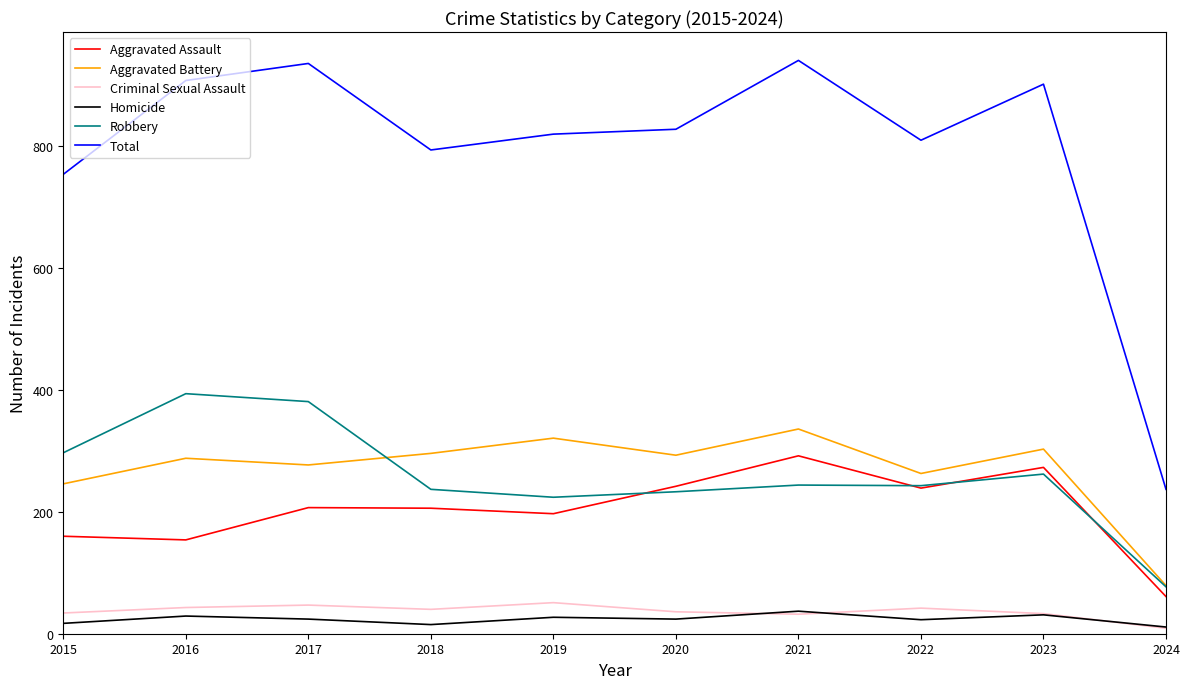

What is the minimum value shown in the chart?

9